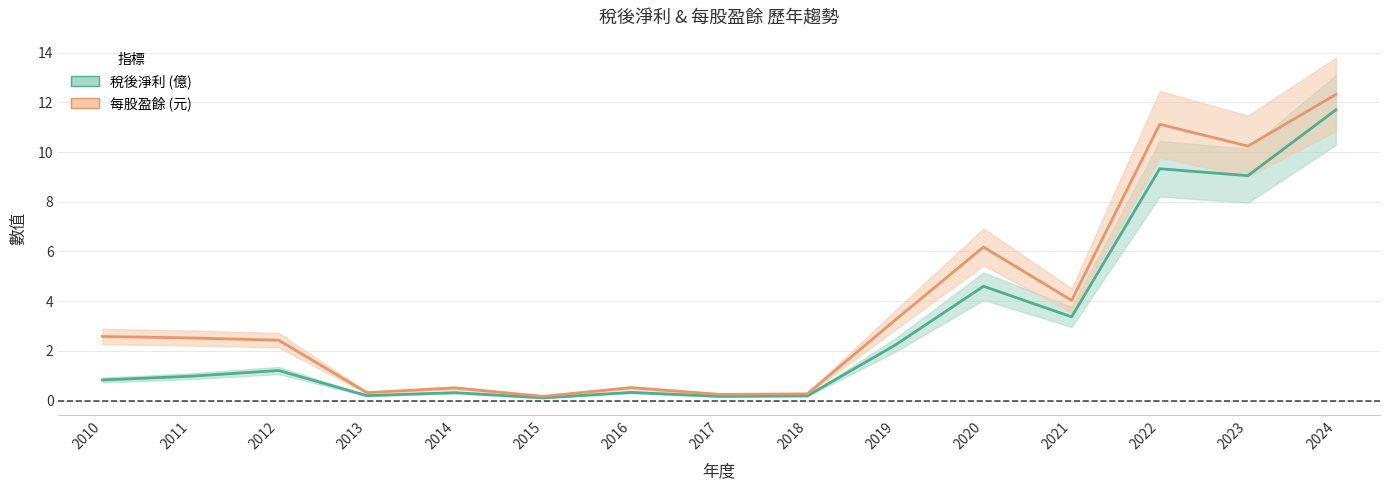

What is the approximate value of 每股盈餘 at 2021?

4.0